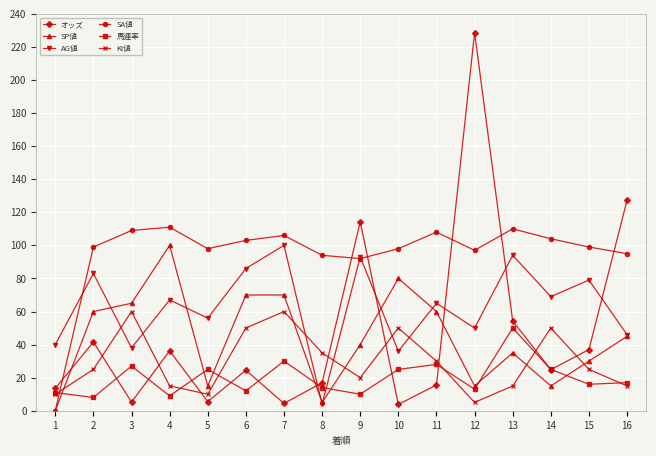

True or false: オッズ has more than 1 points higher than both neighbors.

True